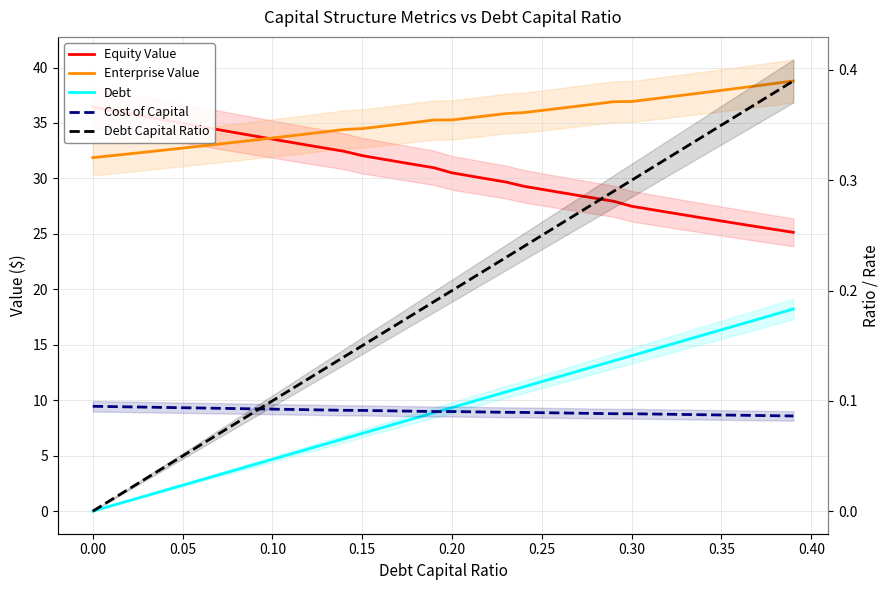

True or false: Debt has more than 1 interior local peaks.

False